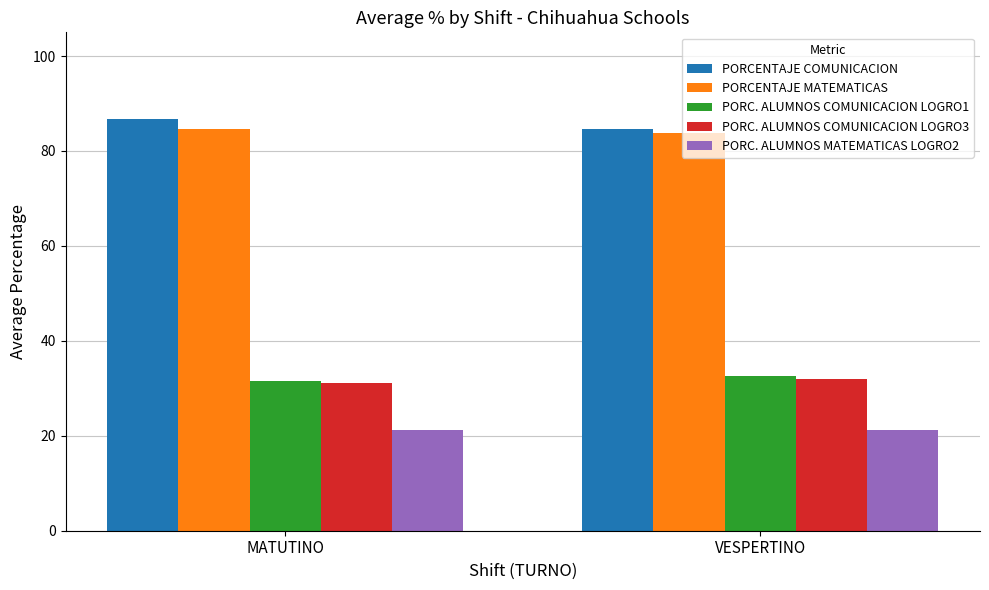

How many bars are there in each group?

5